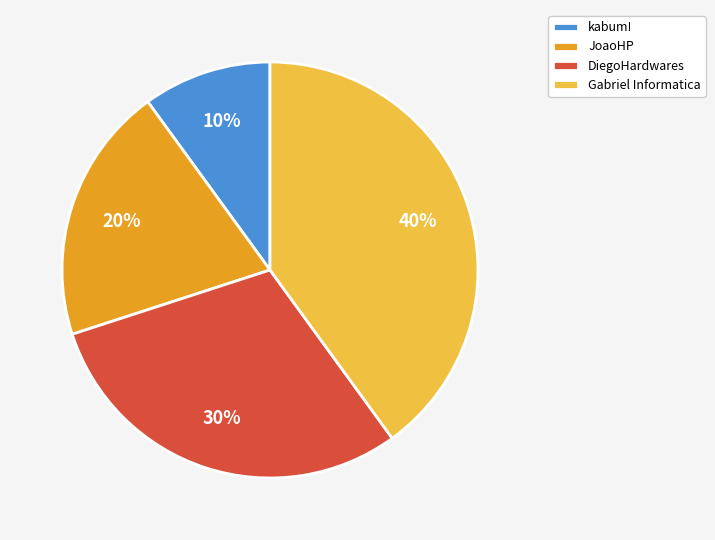

Combined, do kabum! and JoaoHP account for over 50%?

No